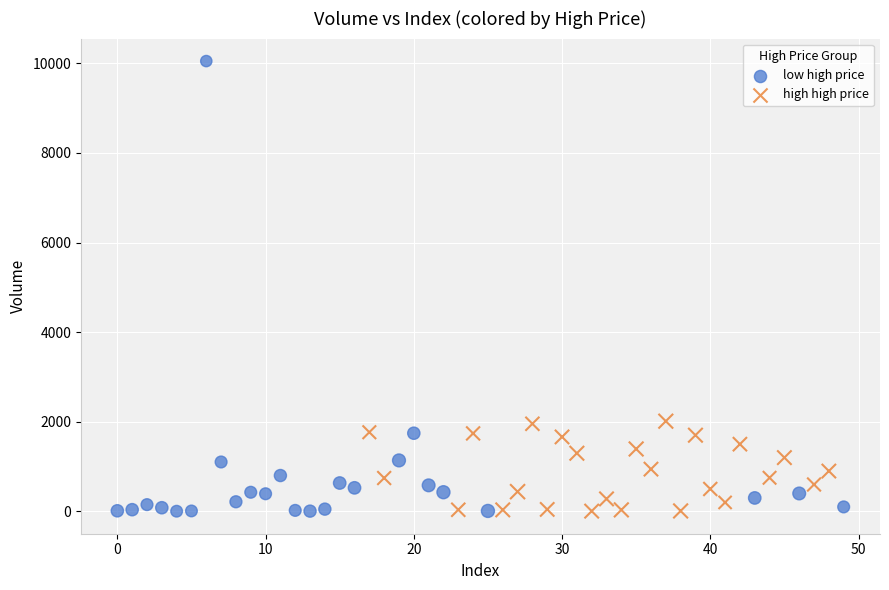

Which series has the widest spread of Y values?

low high price